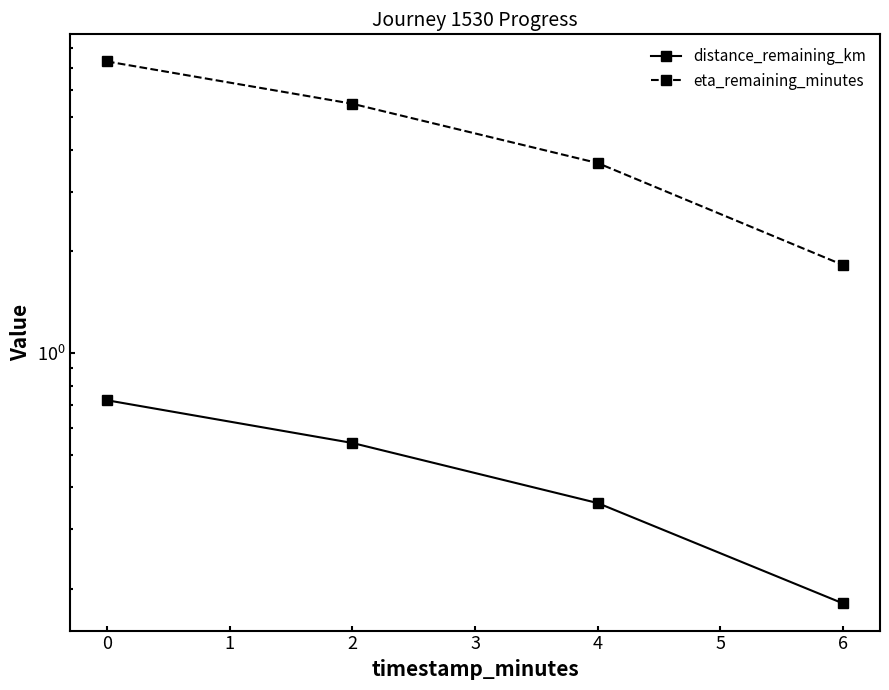

Is it true that eta_remaining_minutes equals 4.2 at 0?

False